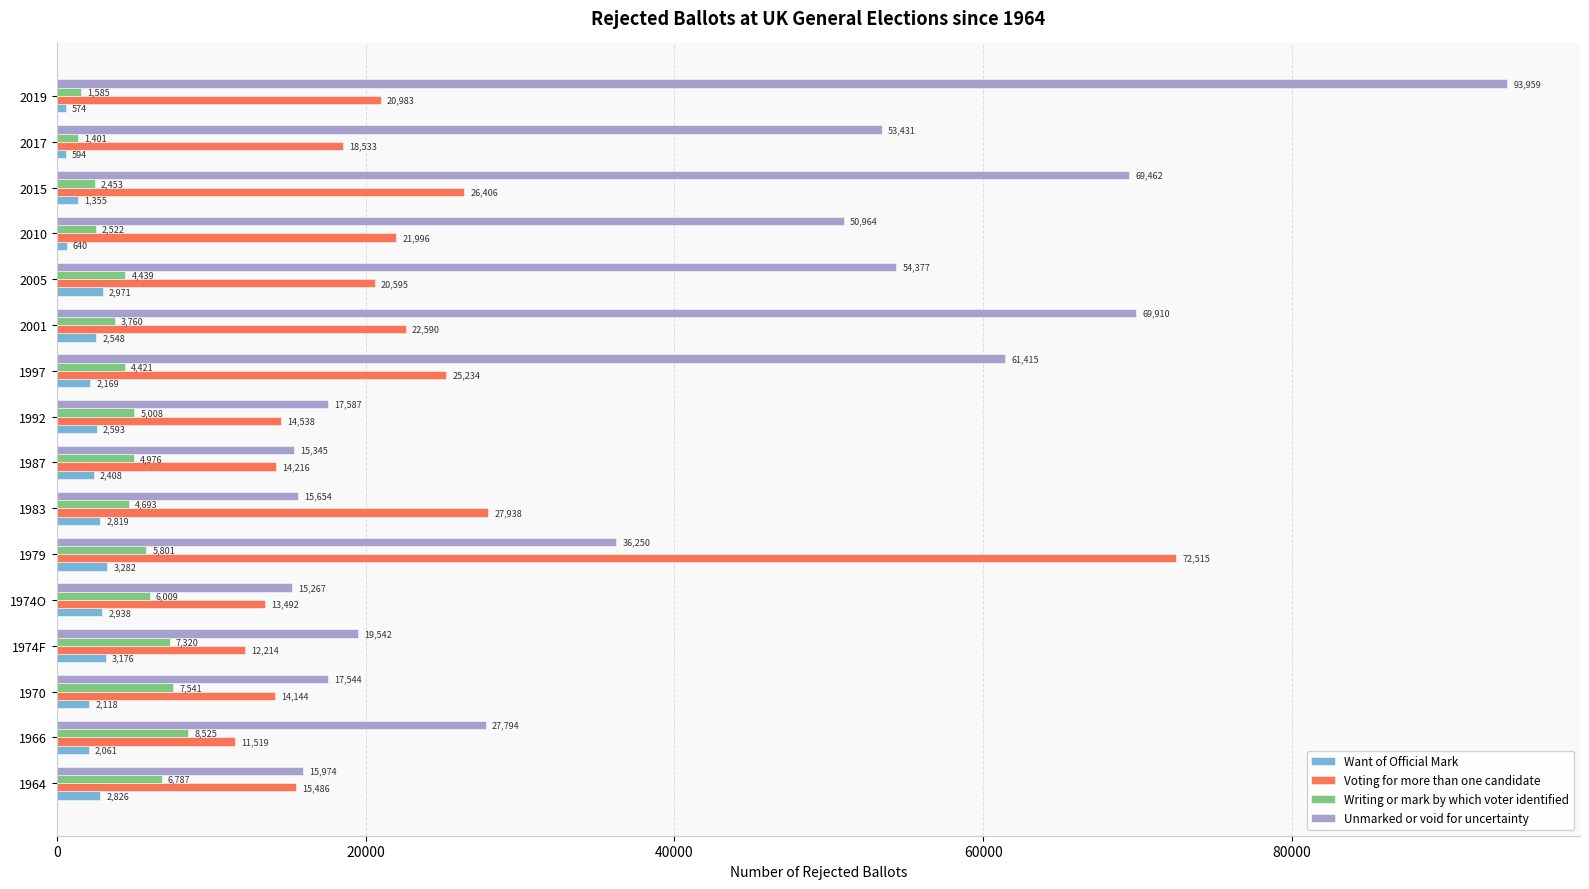

Which series has the largest total across all categories?

Unmarked or void for uncertainty